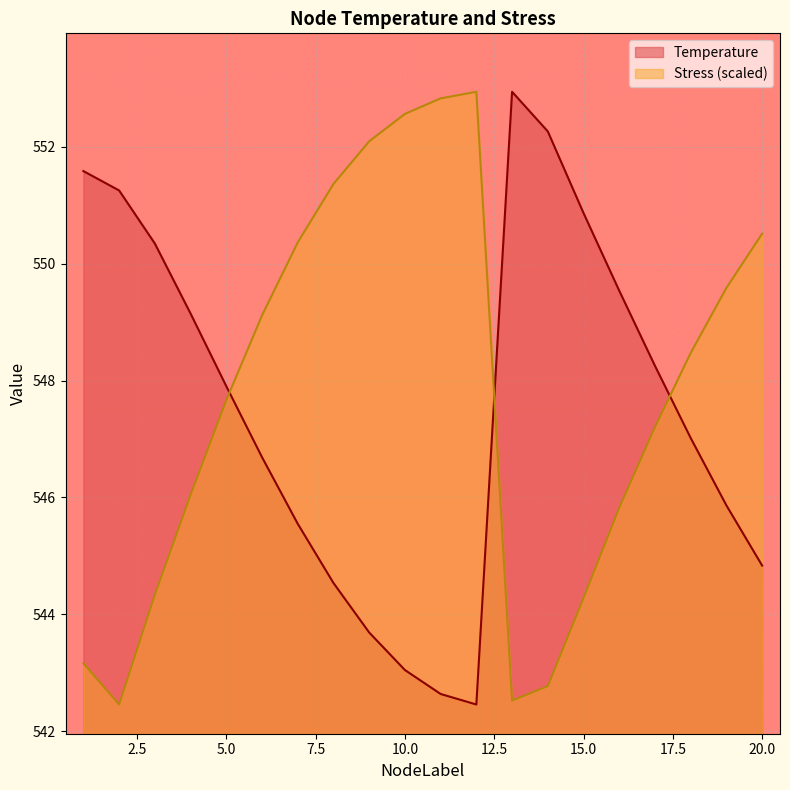

Reading left to right, transcribe all the data shown in this chart.

Temperature: 551.6	551.3	550.3	549.1	547.9	546.7	545.5	544.5	543.7	543.0	542.6	542.5	552.9	552.3	550.9	549.5	548.3	547.0	545.9	544.8
Stress_MPa: 543.2	542.5	544.3	546.0	547.7	549.1	550.4	551.4	552.1	552.6	552.8	552.9	542.5	542.8	544.3	545.8	547.2	548.5	549.6	550.5